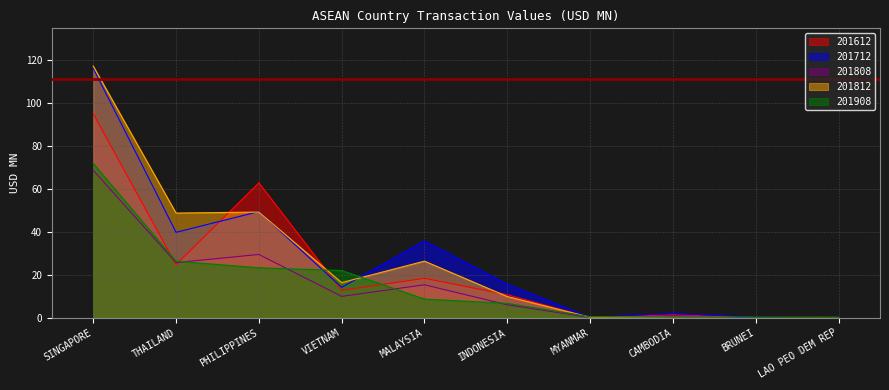

What is the label of the 5th point from the right?

INDONESIA